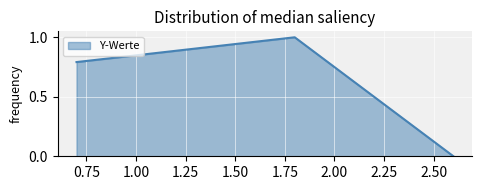

What is the greatest value displayed?

1.0